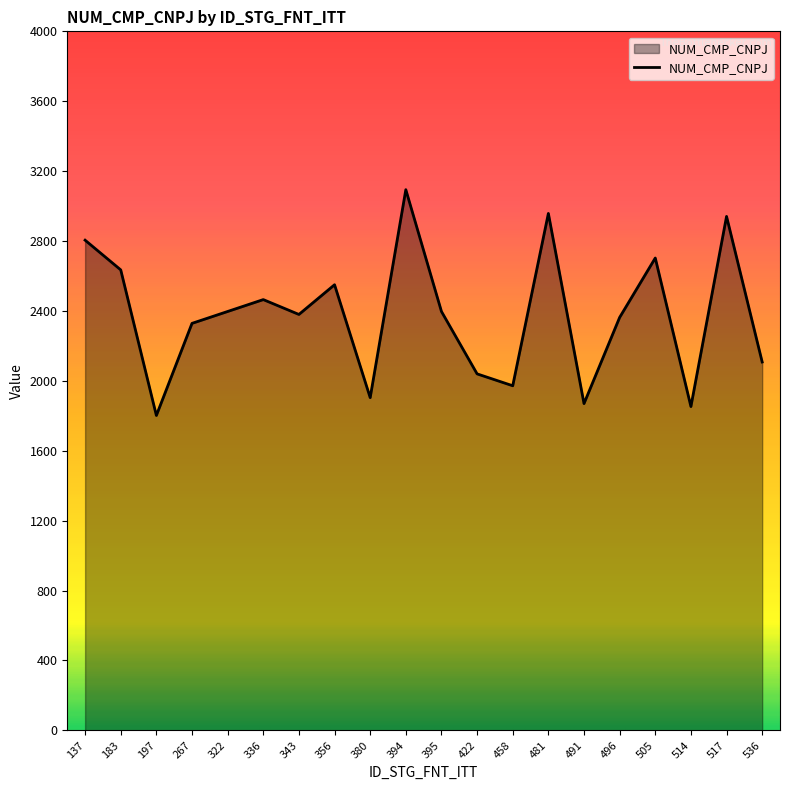

Approximately how many times larger is the value at 183 compared to 336?

1.1